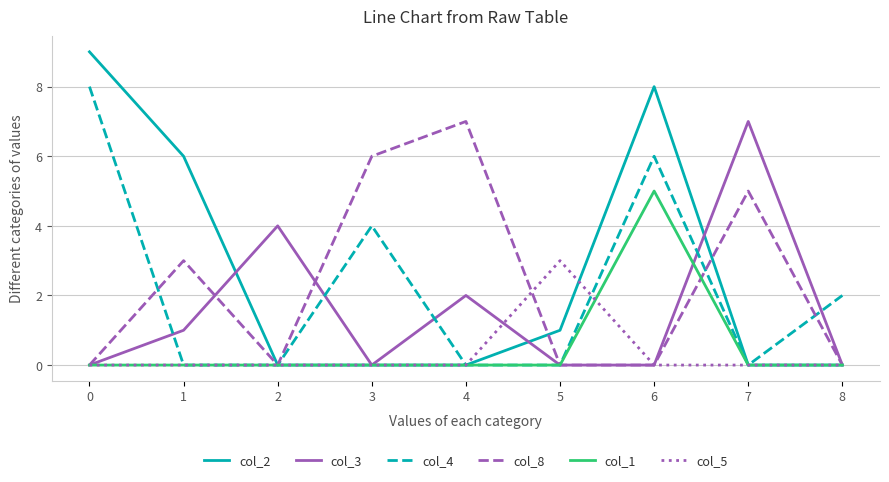

How many categories are shown in the chart?

9